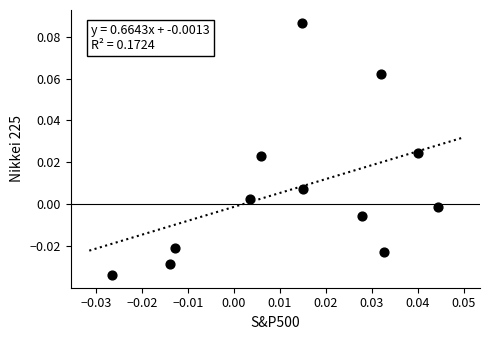

How many data points are displayed?

12